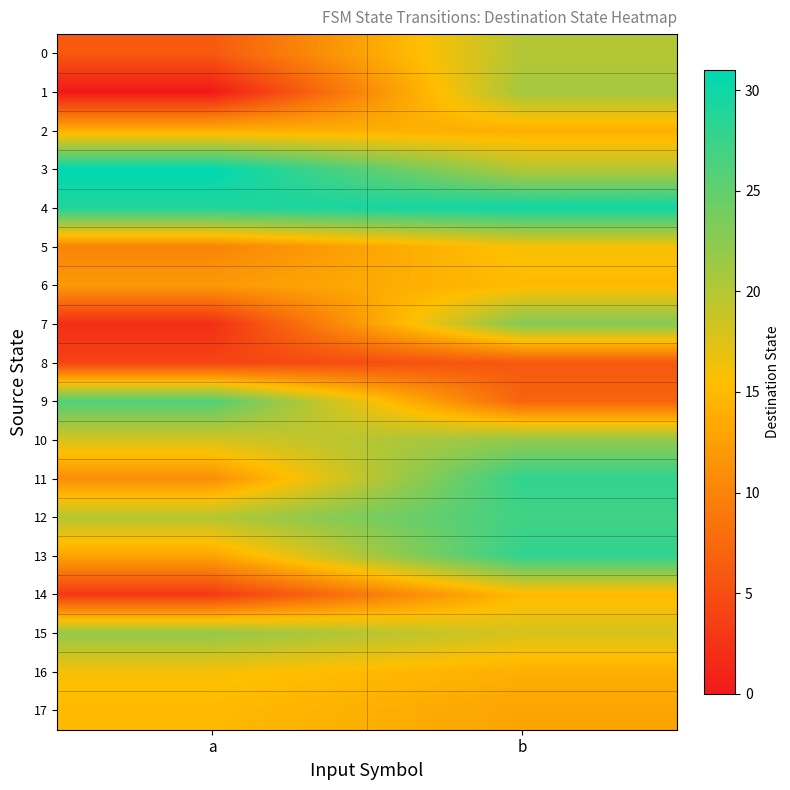

Rank the series at b from lowest to highest value.

8, 9, 17, 2, 16, 6, 14, 5, 15, 0, 3, 1, 10, 7, 12, 11, 13, 4